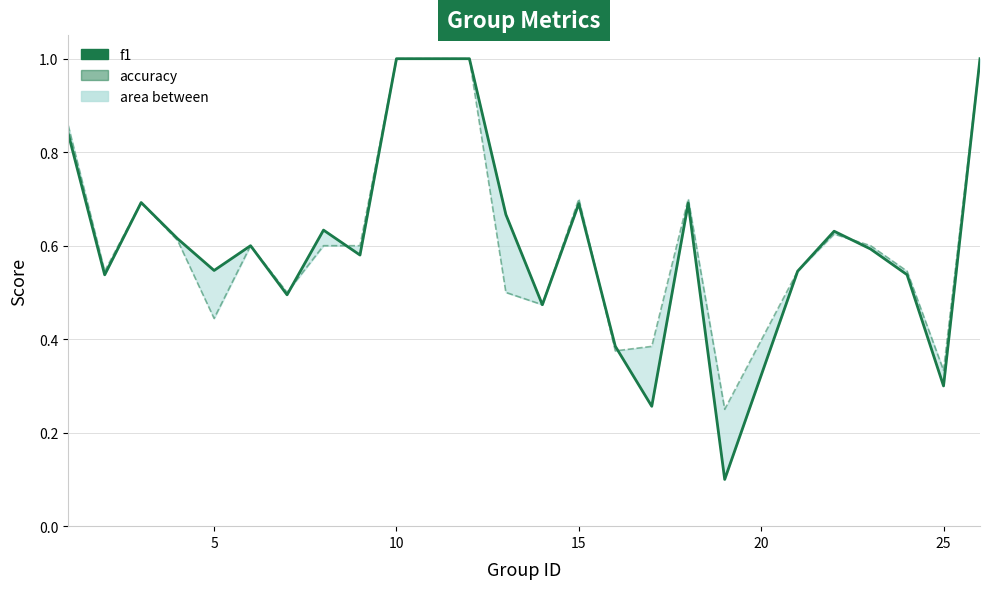

What is the sum of all f1 values?

14.4